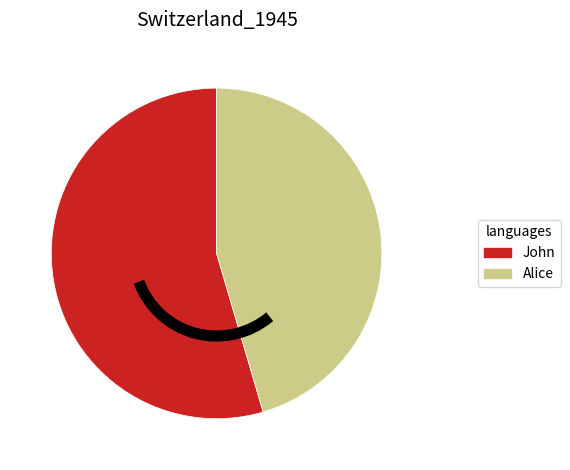

Which has a higher value, John or Alice?

John